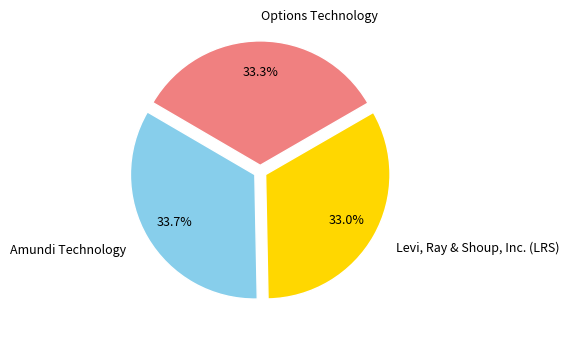

To the nearest percent, what percentage of the pie is Amundi Technology?

34%